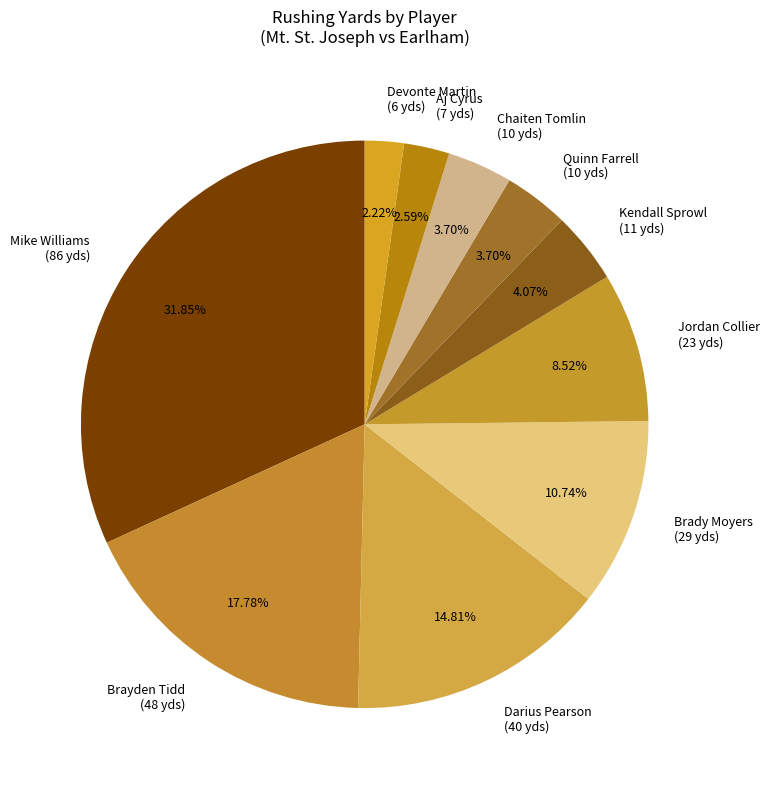

Does Brayden Tidd account for over 50% of the chart?

No